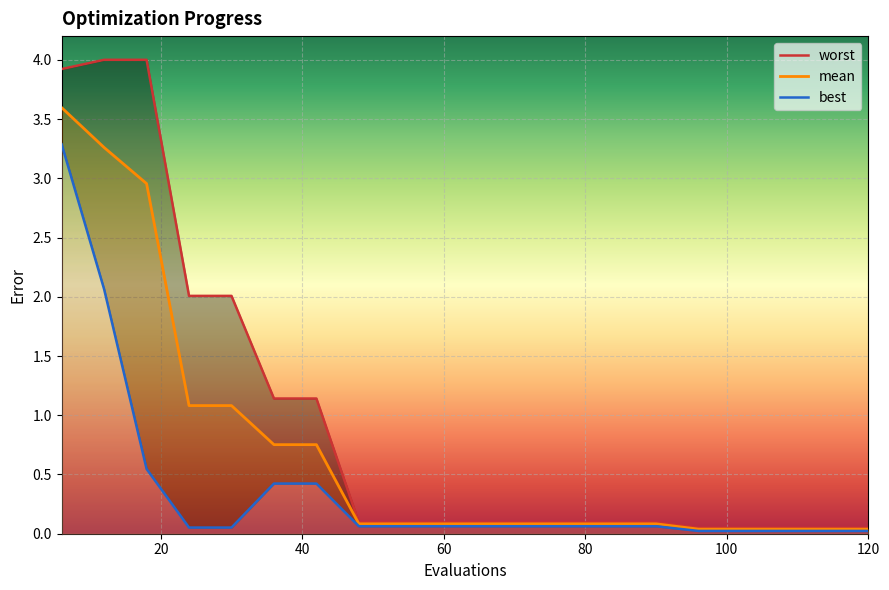

True or false: worst and best cross at least once.

False